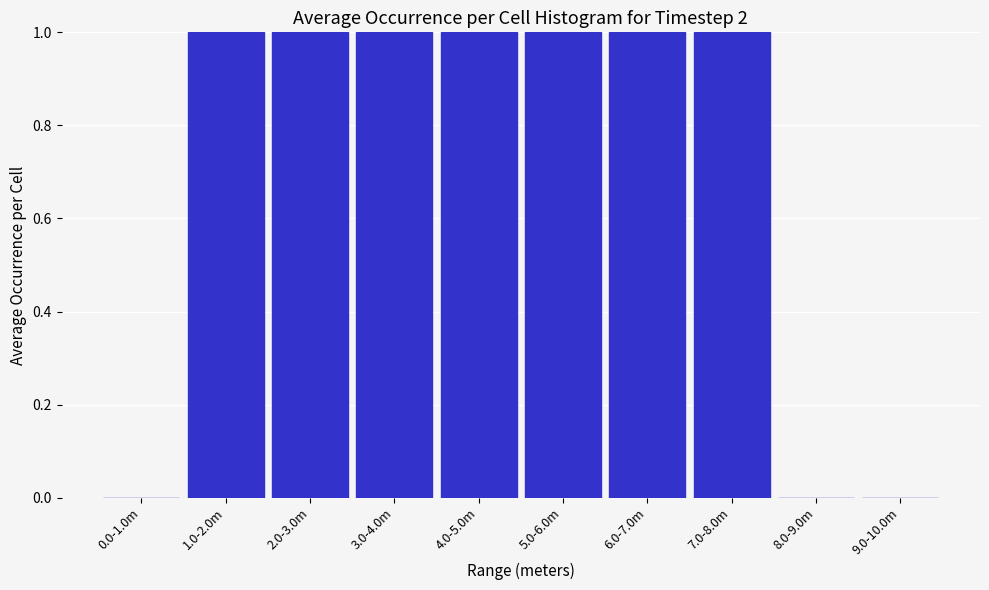

Reading left to right, list all the values displayed in this chart.

0.0-1.0m=0	1.0-2.0m=1	2.0-3.0m=1	3.0-4.0m=1	4.0-5.0m=1	5.0-6.0m=1	6.0-7.0m=1	7.0-8.0m=1	8.0-9.0m=0	9.0-10.0m=0